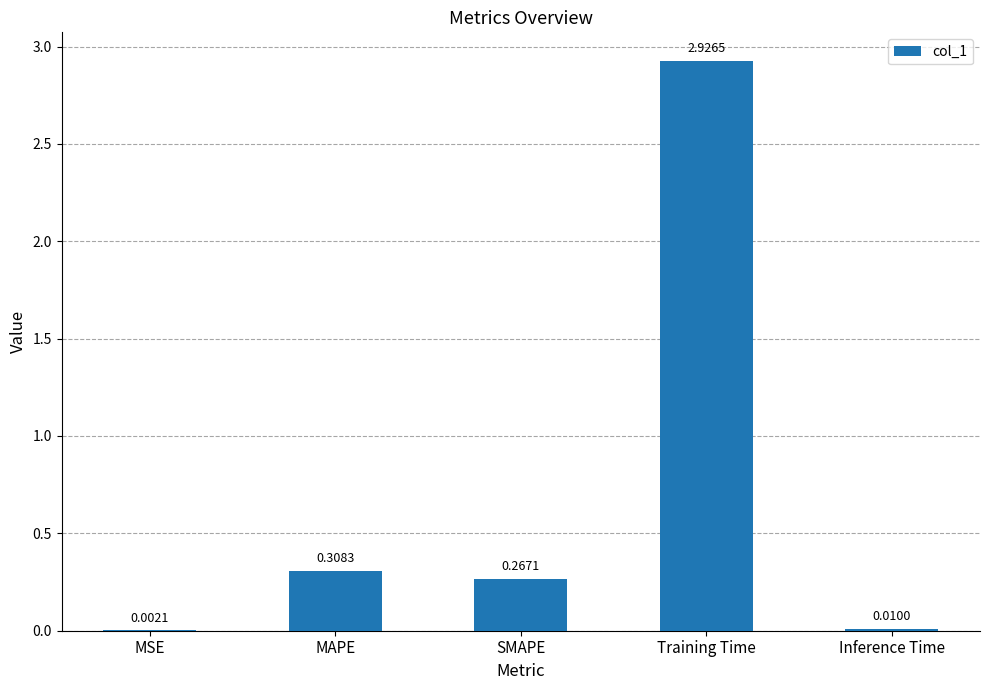

Between MAPE and MSE, which is larger?

MAPE